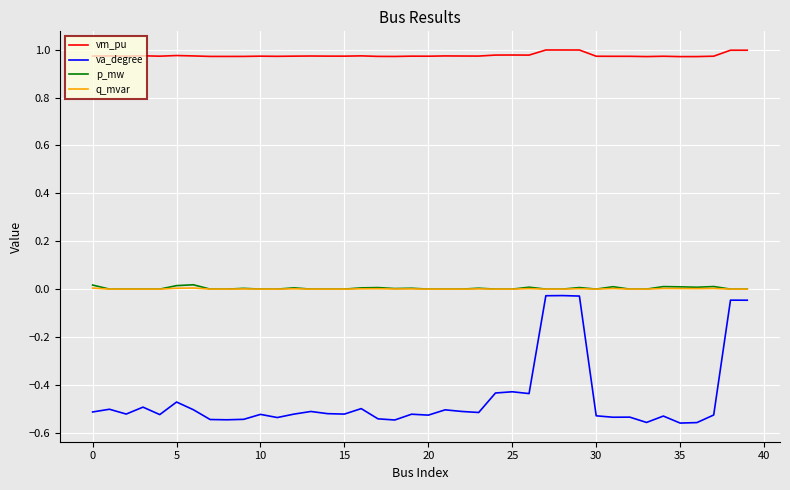

What are all the series names shown in the legend?

vm_pu, va_degree, p_mw, q_mvar